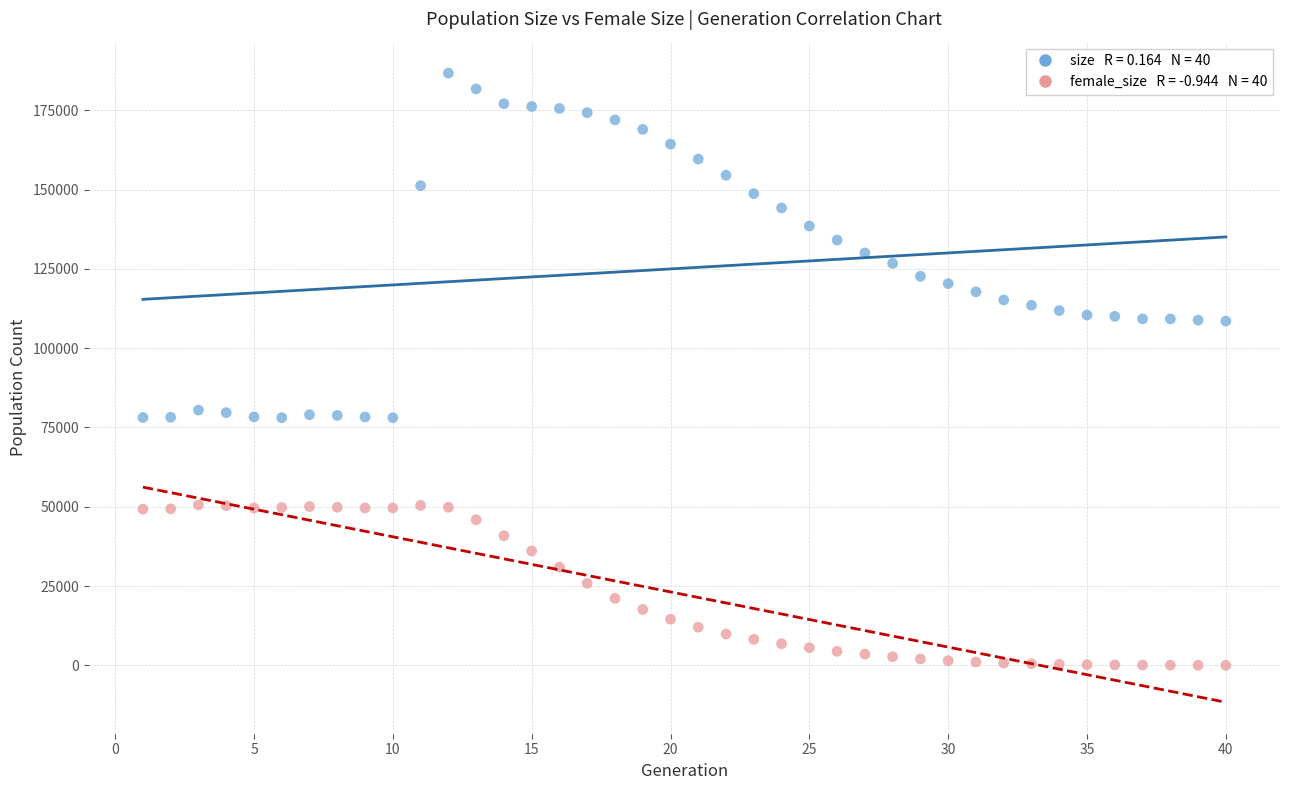

Across all data points, what is the range of Y values (max minus min)?

186696